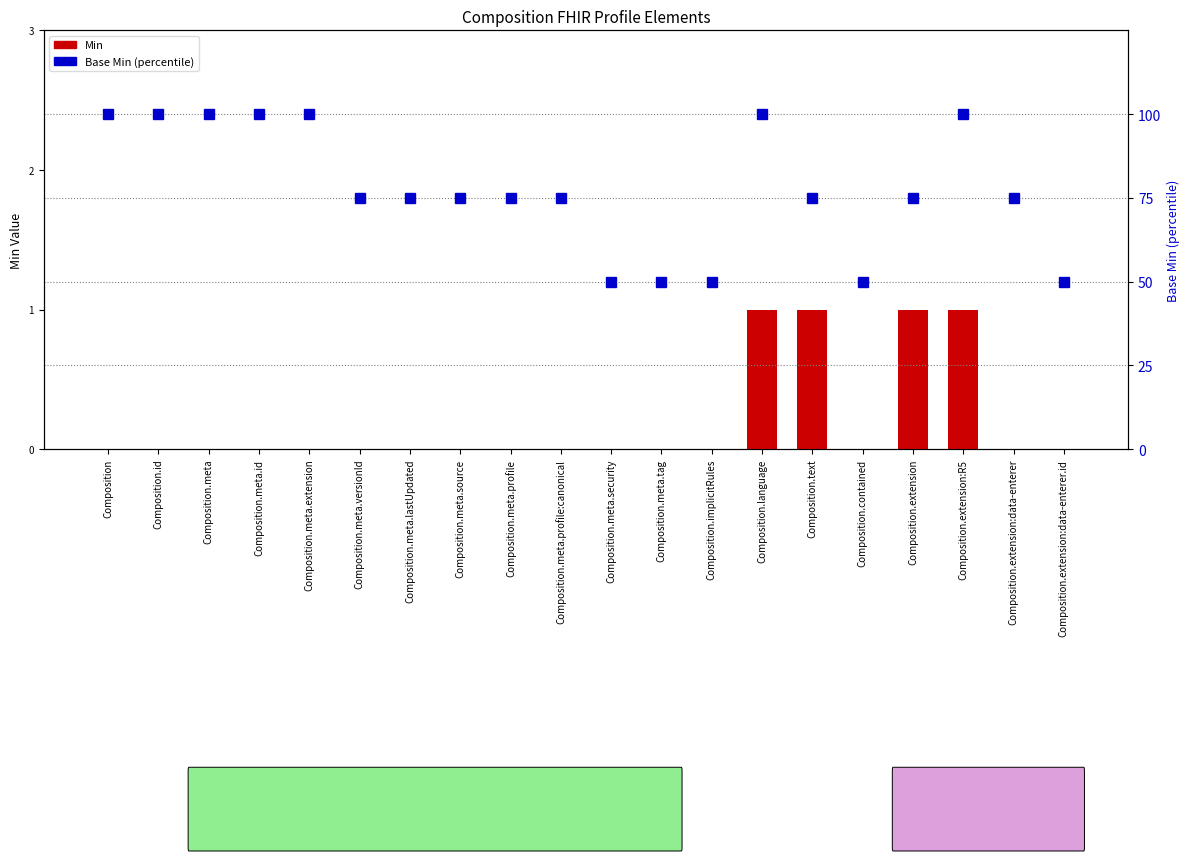

Which label corresponds to the largest value in the chart?

Composition